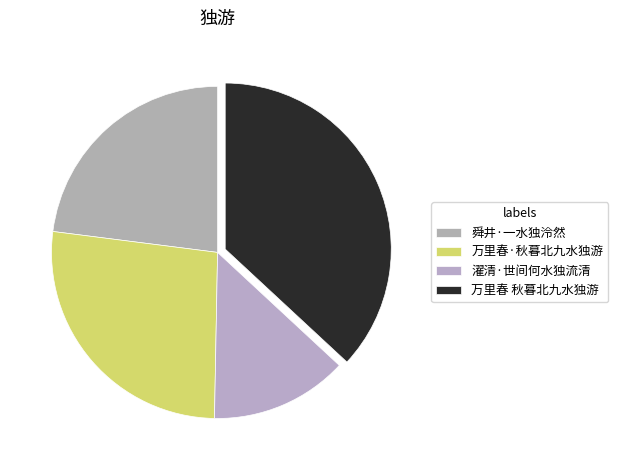

To the nearest percent, what is the combined percentage of 舜井·一水独泠然 and 万里春·秋暮北九水独游?

50%